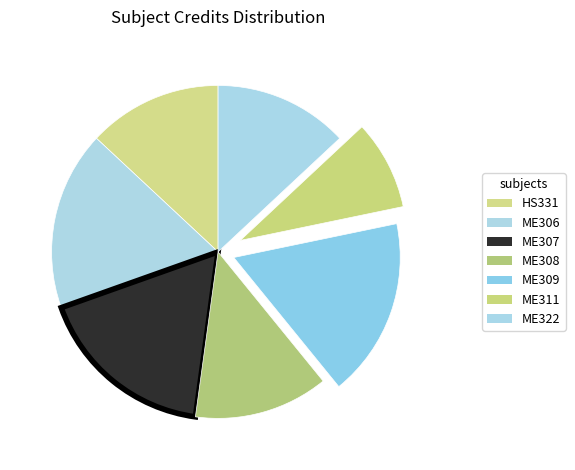

How many slices are in this pie chart?

7